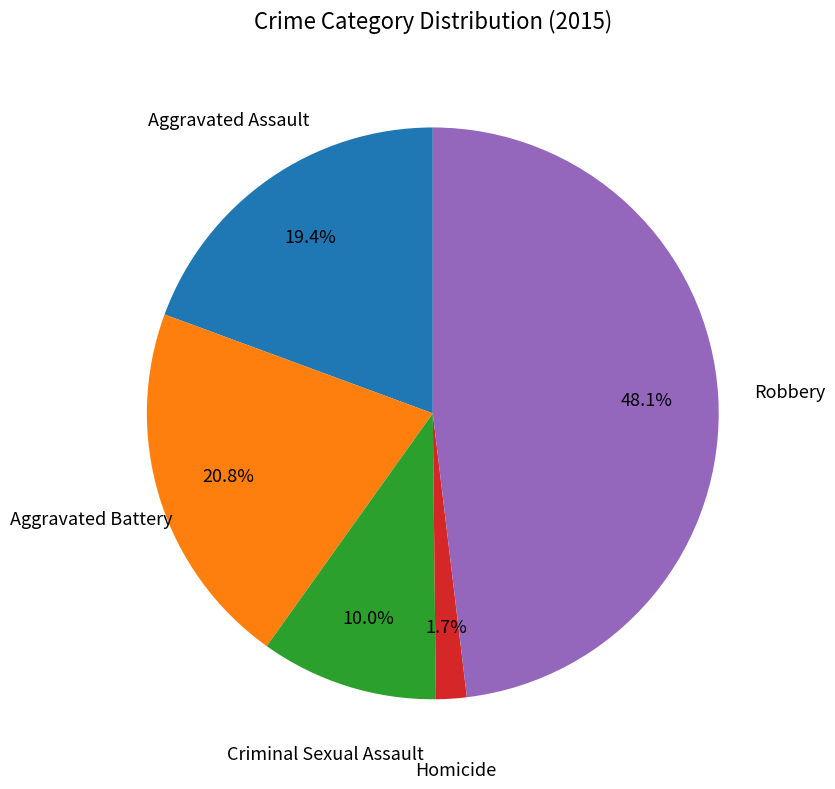

To the nearest percent, what percentage of the pie is Homicide?

2%